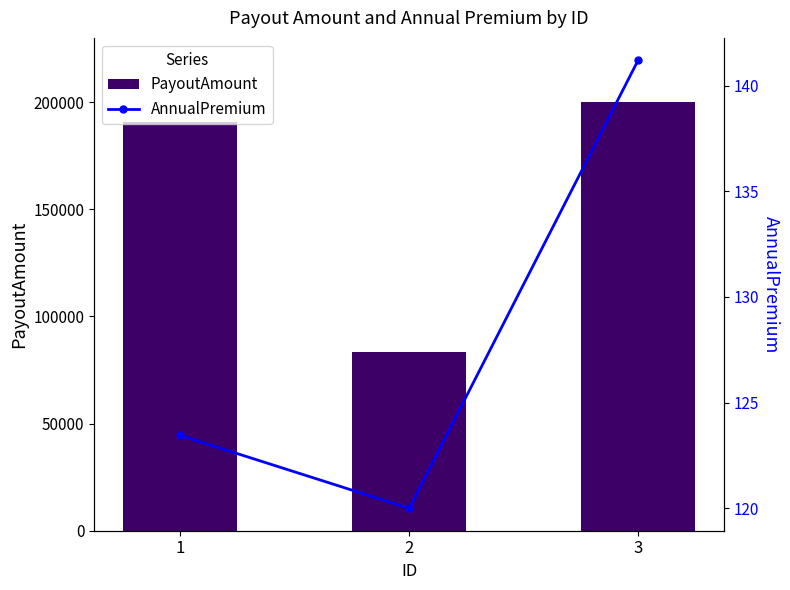

What is the minimum value shown in the chart?

120.0